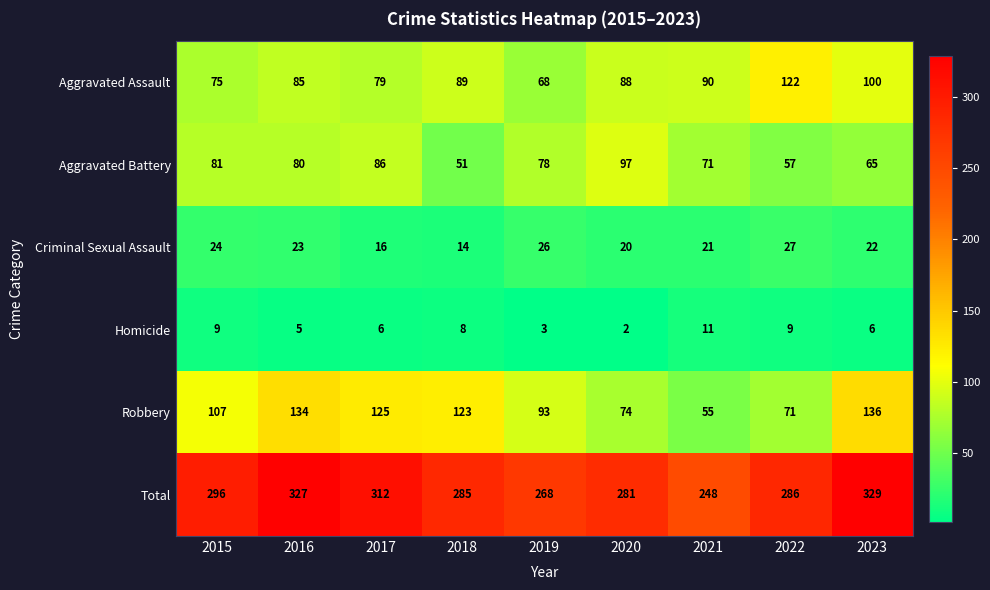

At which label is Aggravated Assault closest to 95?

2021